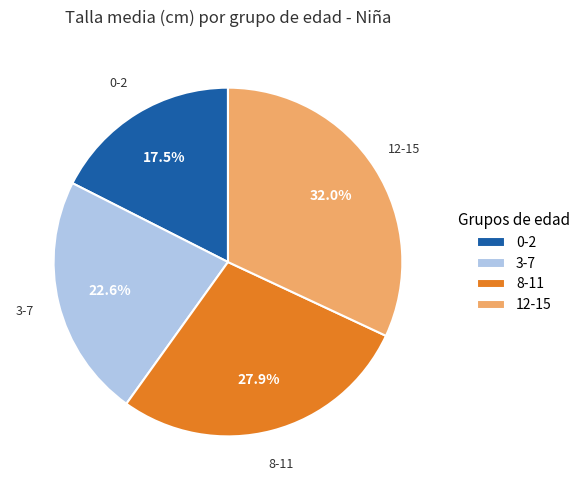

To the nearest percent, what is the combined percentage of 8-11 and 0-2?

45%